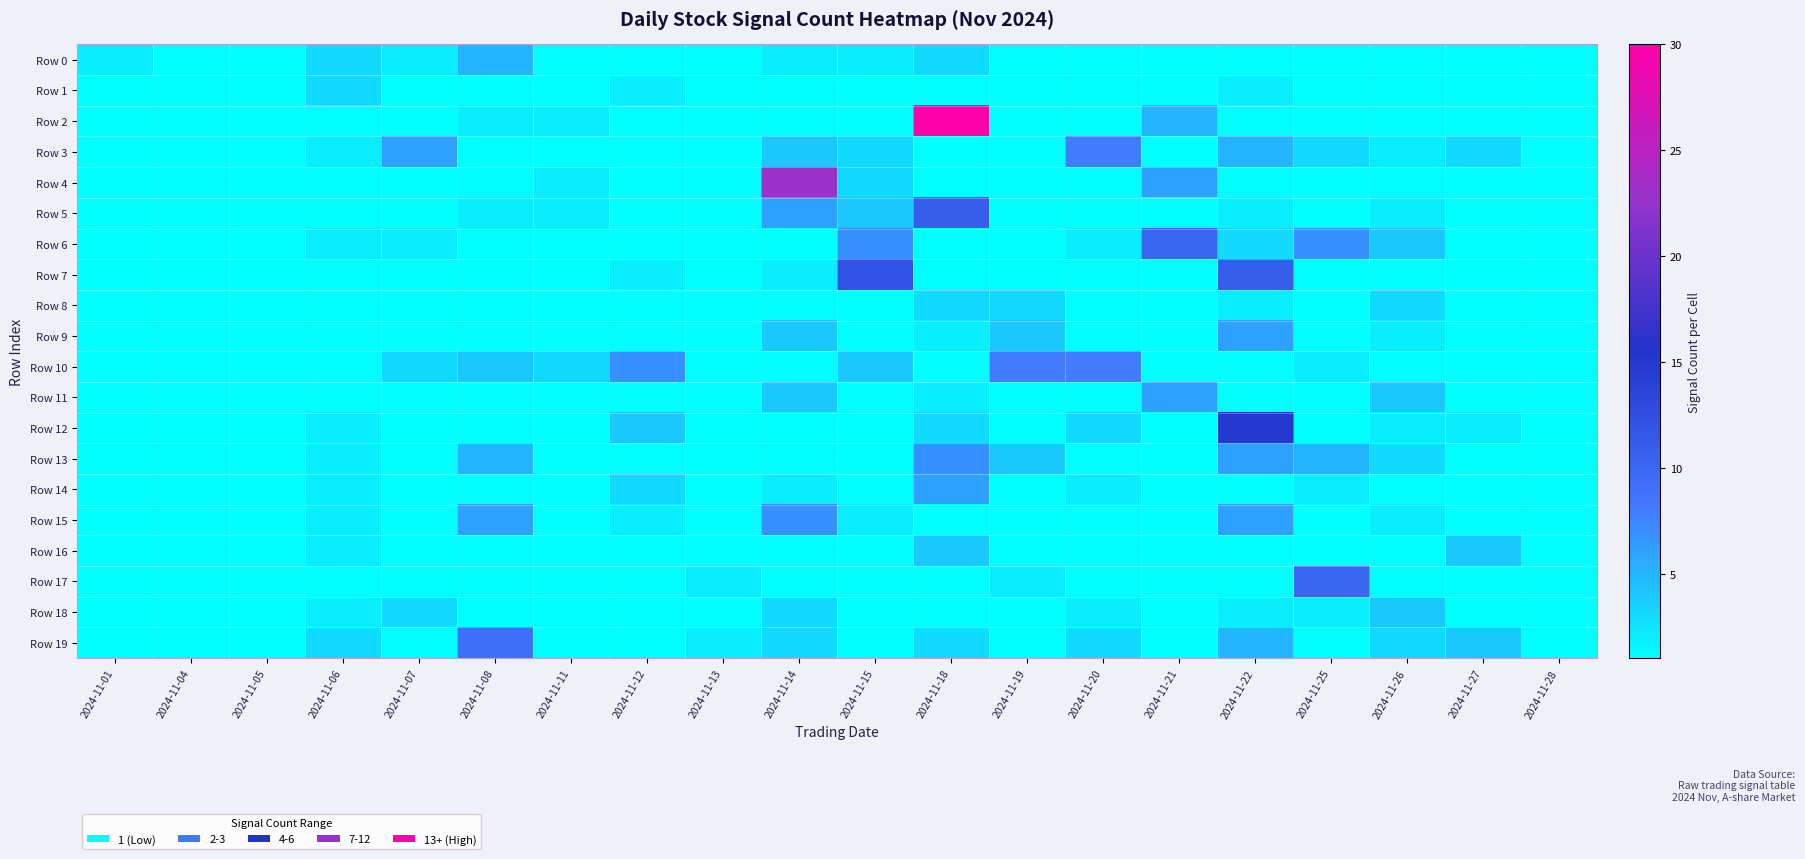

Which series has the largest total across all categories?

Row 2